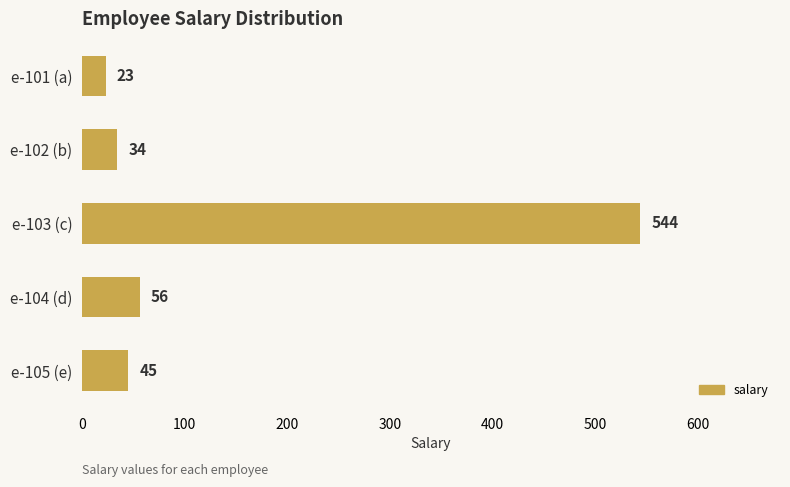

At which category does the chart reach its peak across all series?

e-103 (c)